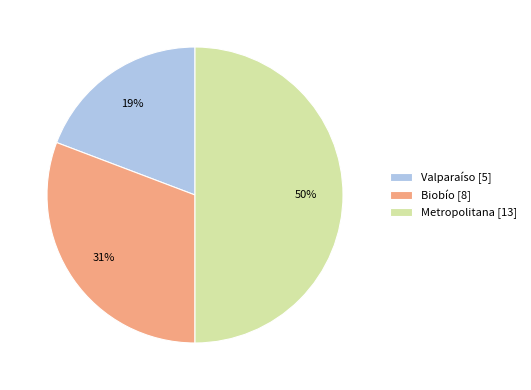

Between Valparaíso and Biobío, which is larger?

Biobío